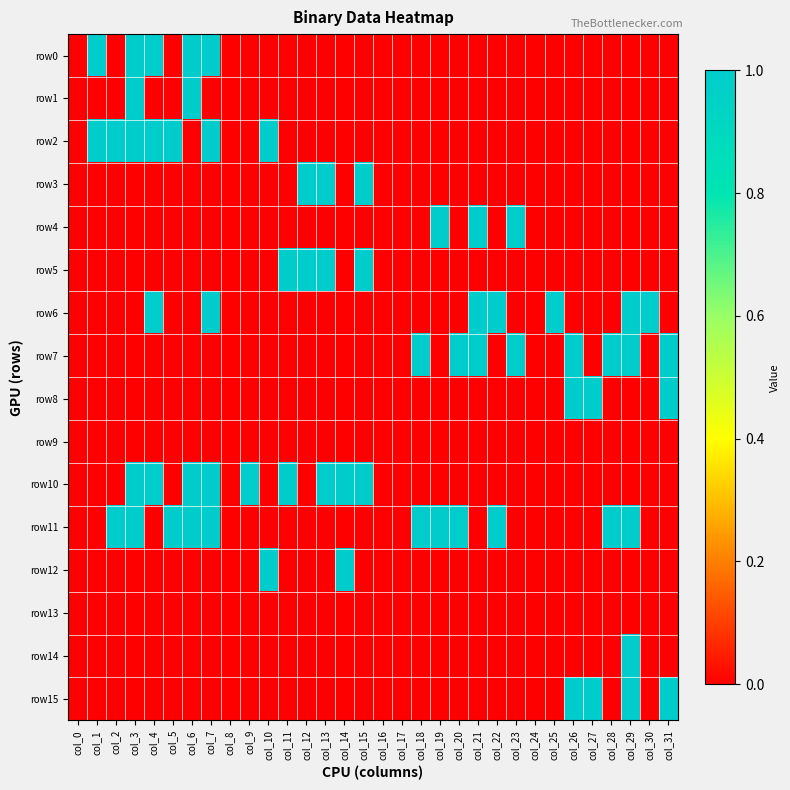

Which series changed the most between col_4 and col_19?

row0